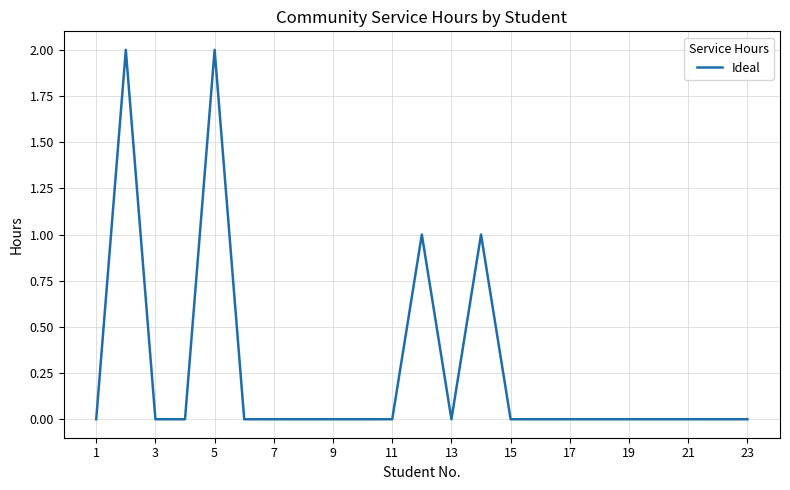

Is this an area chart (filled region under the line)?

No